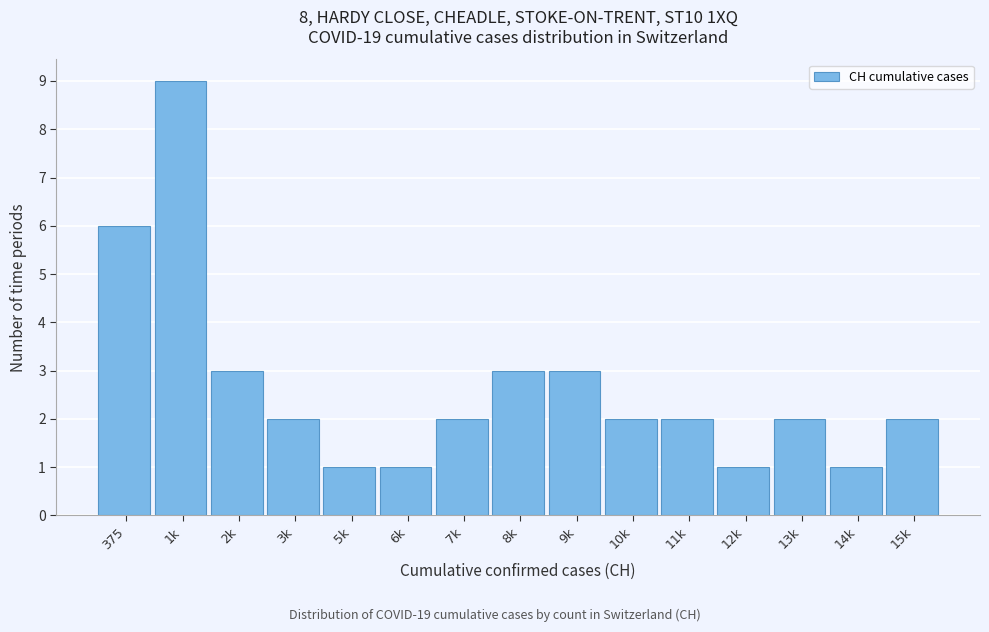

Reading right to left, what are all the values shown in this chart?

2	1	2	1	2	2	3	3	2	1	1	2	3	9	6